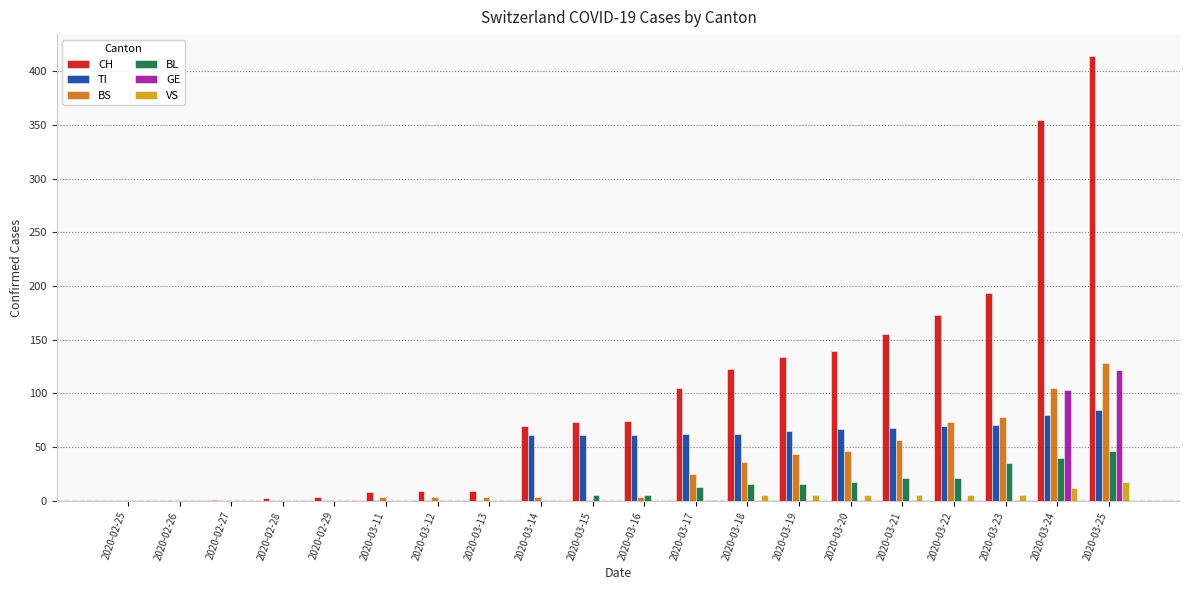

The BS series shows 57 at 2020-03-21. True or false?

True